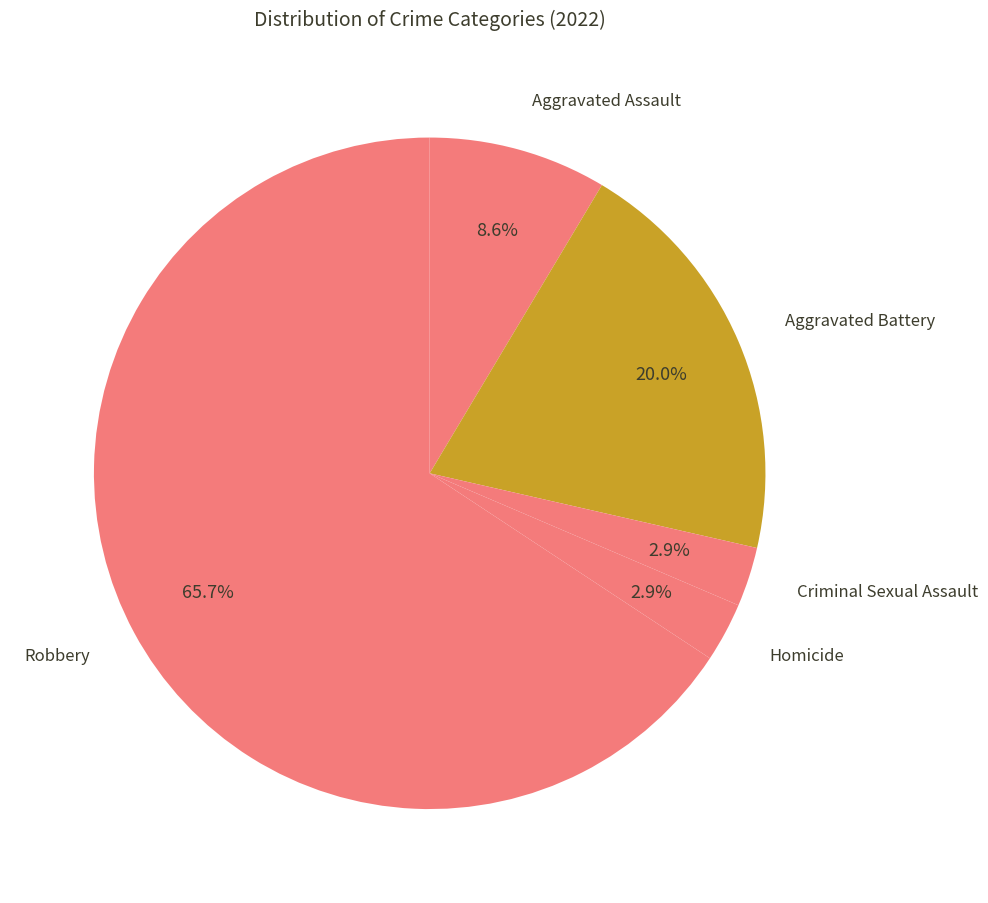

How many slices are in this pie chart?

5